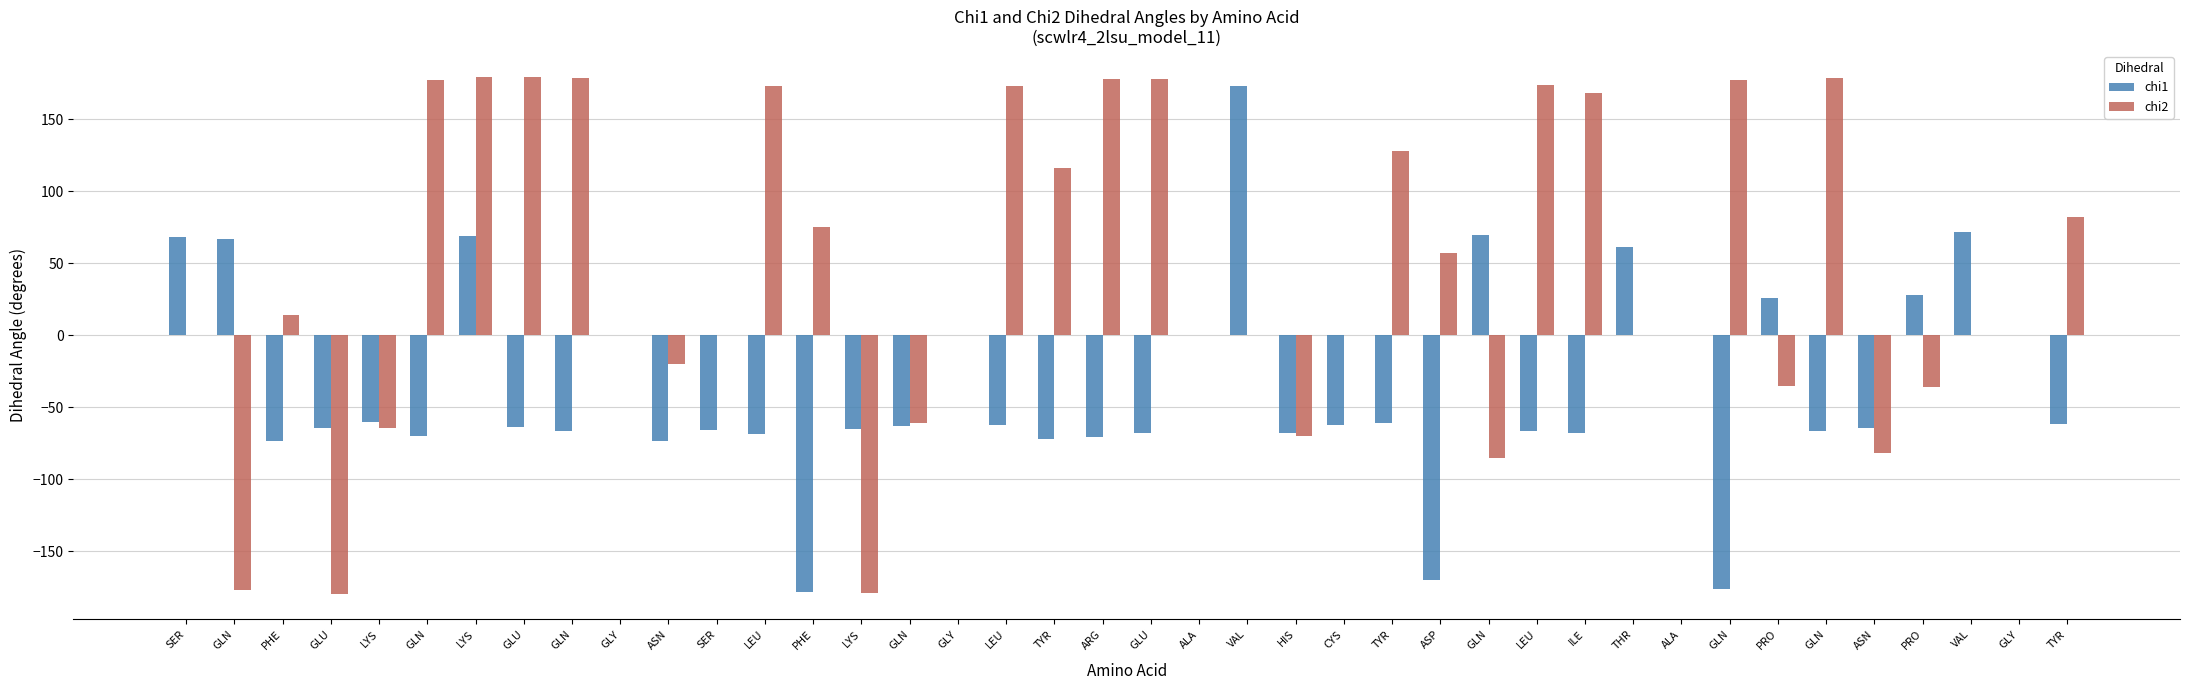

At which label is chi1 closest to -2?

GLY